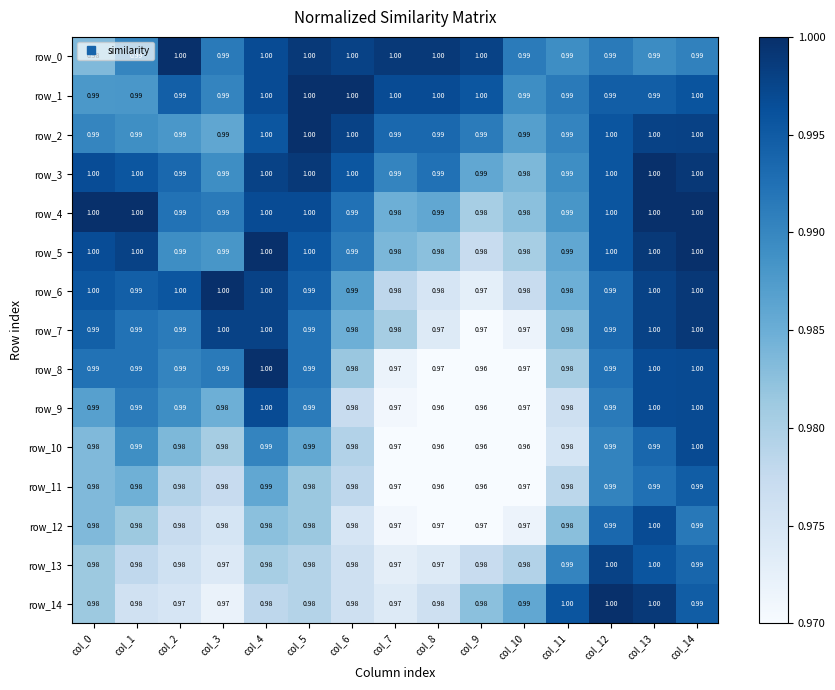

At which category is the sum across all series the highest?

col_13